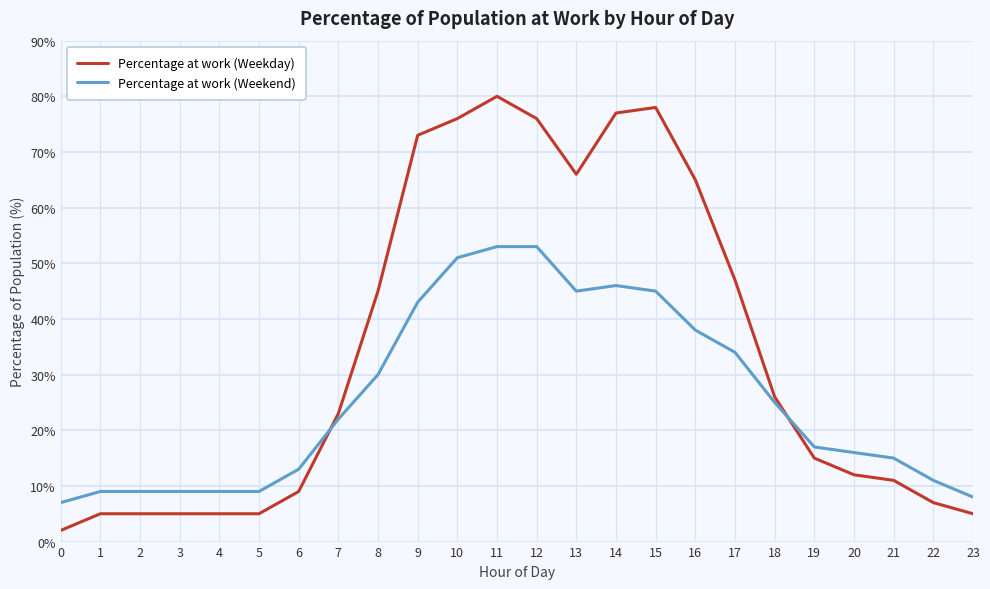

At which category is the sum across all series the highest?

11